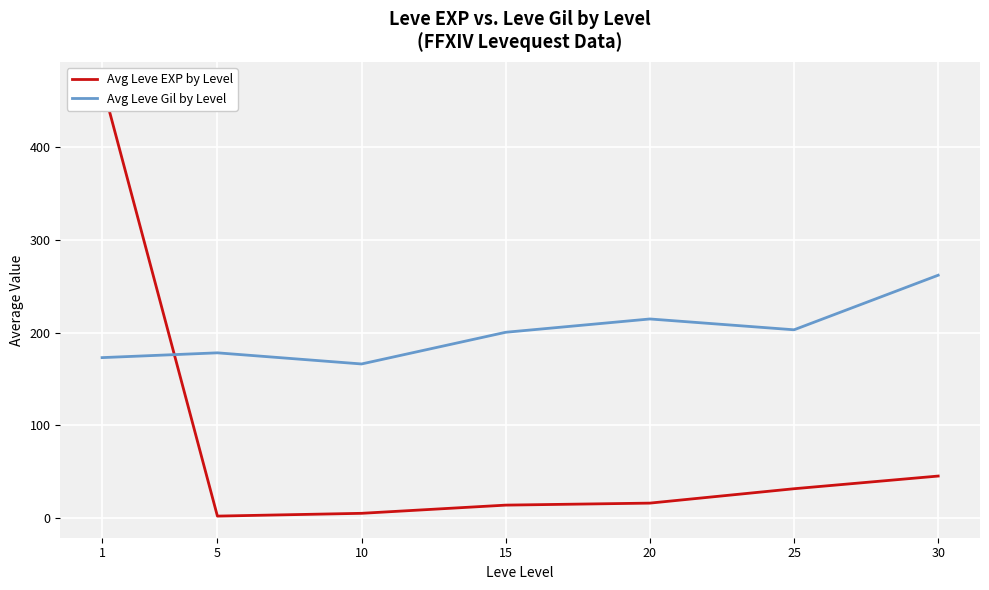

True or false: Avg Leve EXP by Level and Avg Leve Gil by Level intersect in this chart.

True